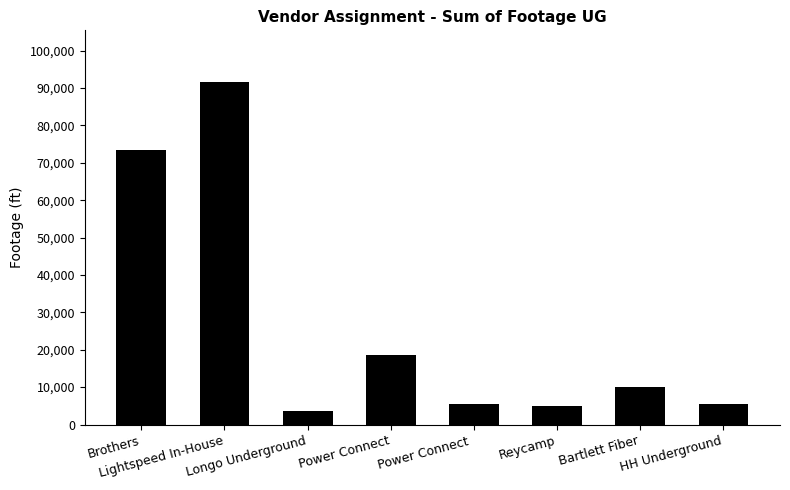

At which label is the value closest to 47613?

Brothers